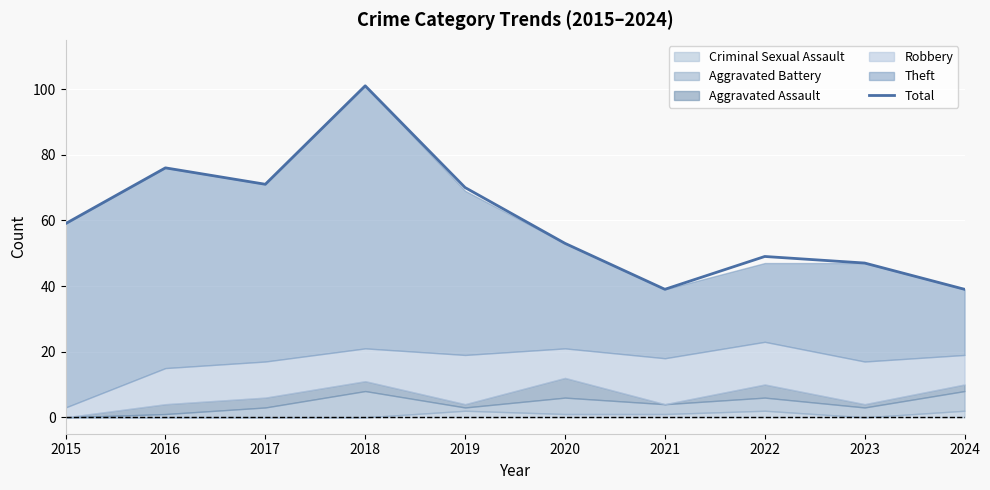

What is the sum of all values?

604